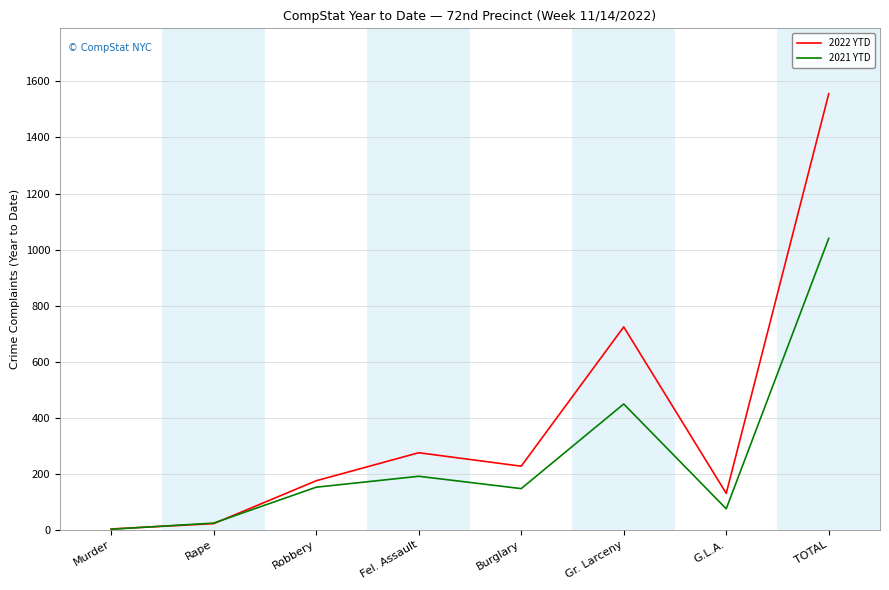

List the series in order of their peak value, highest first.

2022 YTD, 2021 YTD